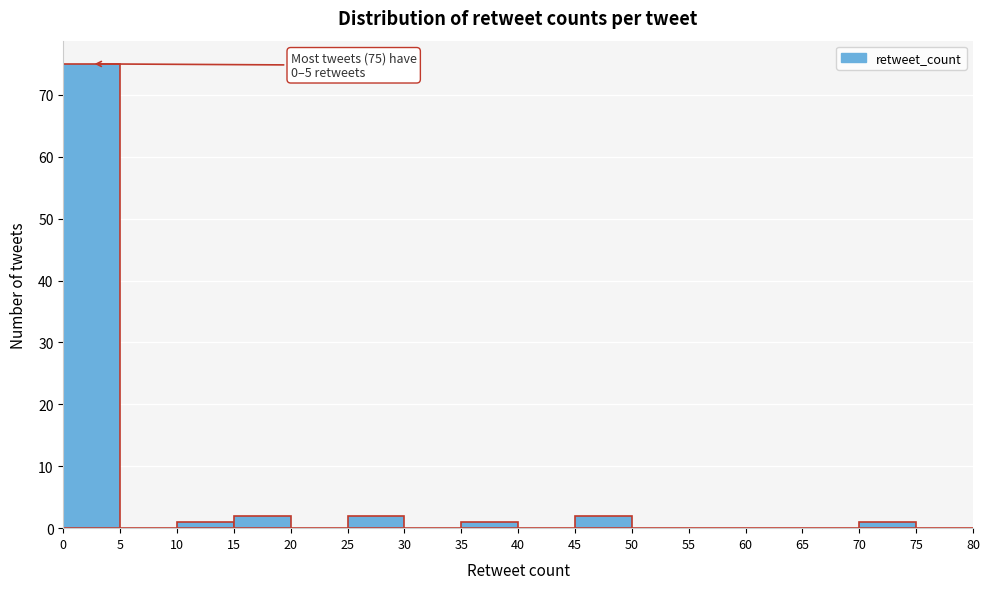

Over which range of the x-axis is the bar tallest?

0 to 5